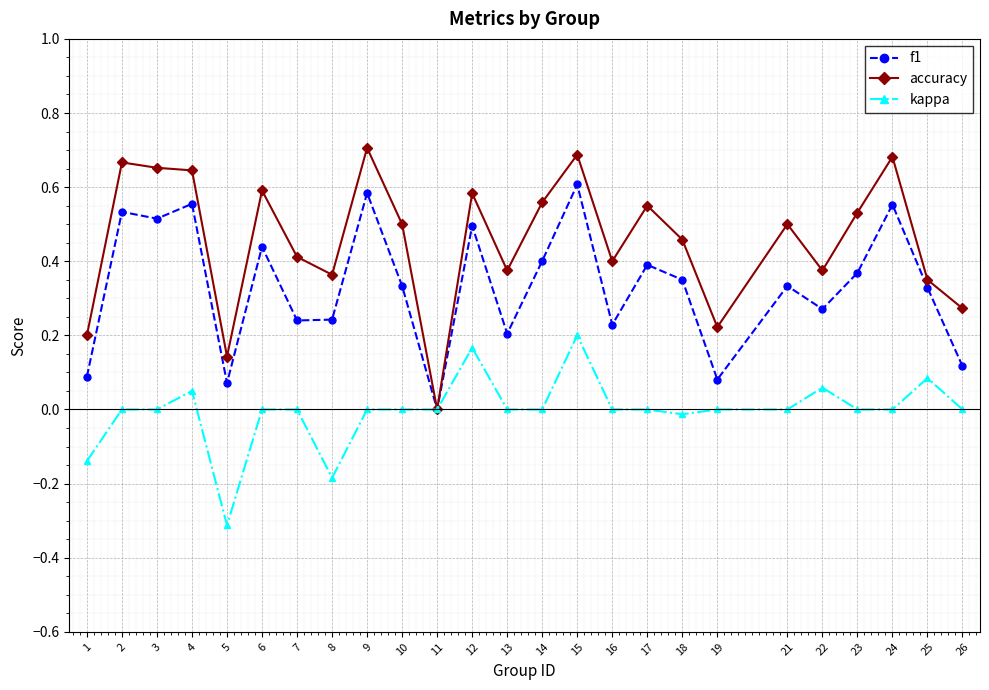

True or false: f1 has more than 1 points higher than both neighbors.

True